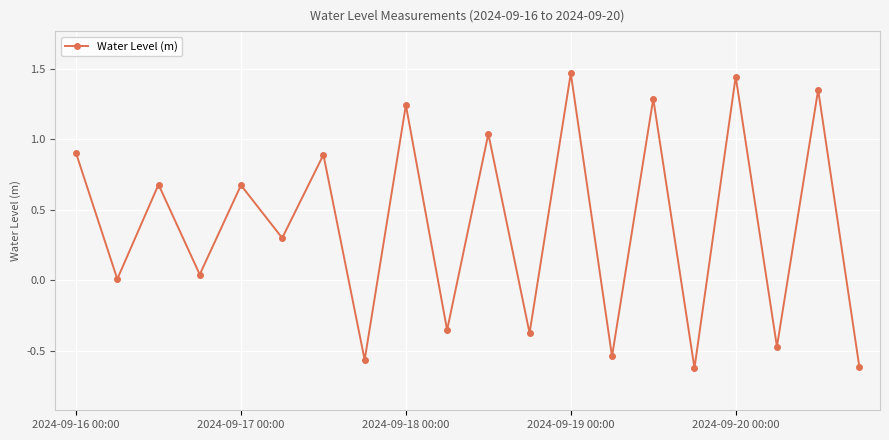

What is the difference between the second highest and minimum values?

2.1